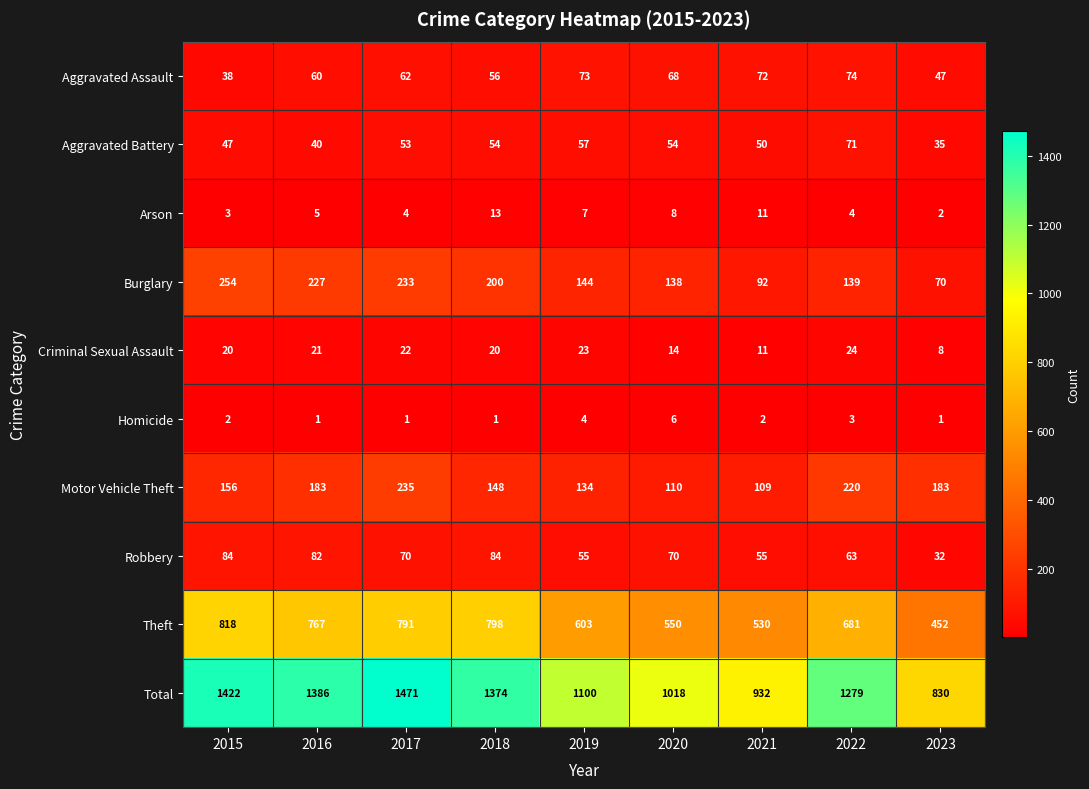

Between 2018 and 2023, which series saw the biggest shift?

Total